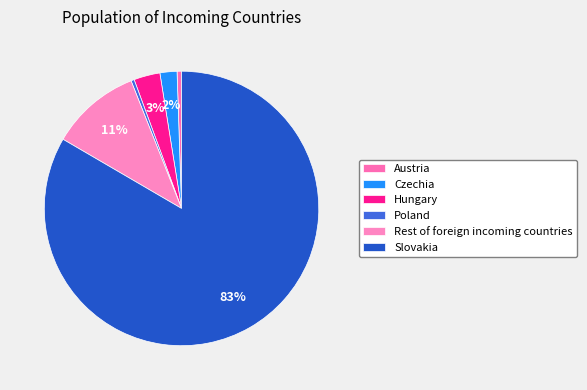

To the nearest percent, what is the difference between the largest and smallest slice percentages?

83%